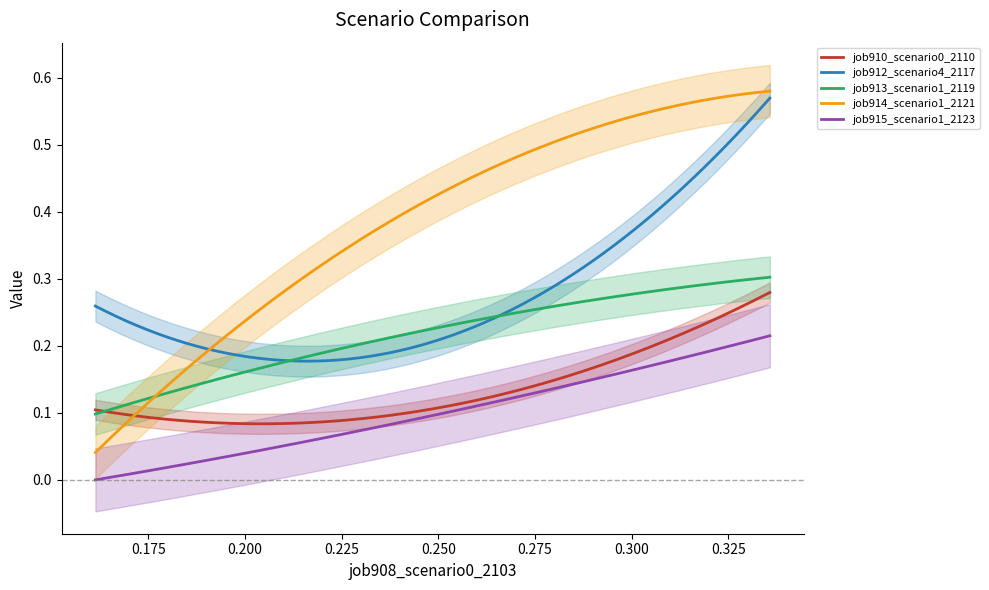

What is the sum of all job910_scenario0_2110 values?

0.5